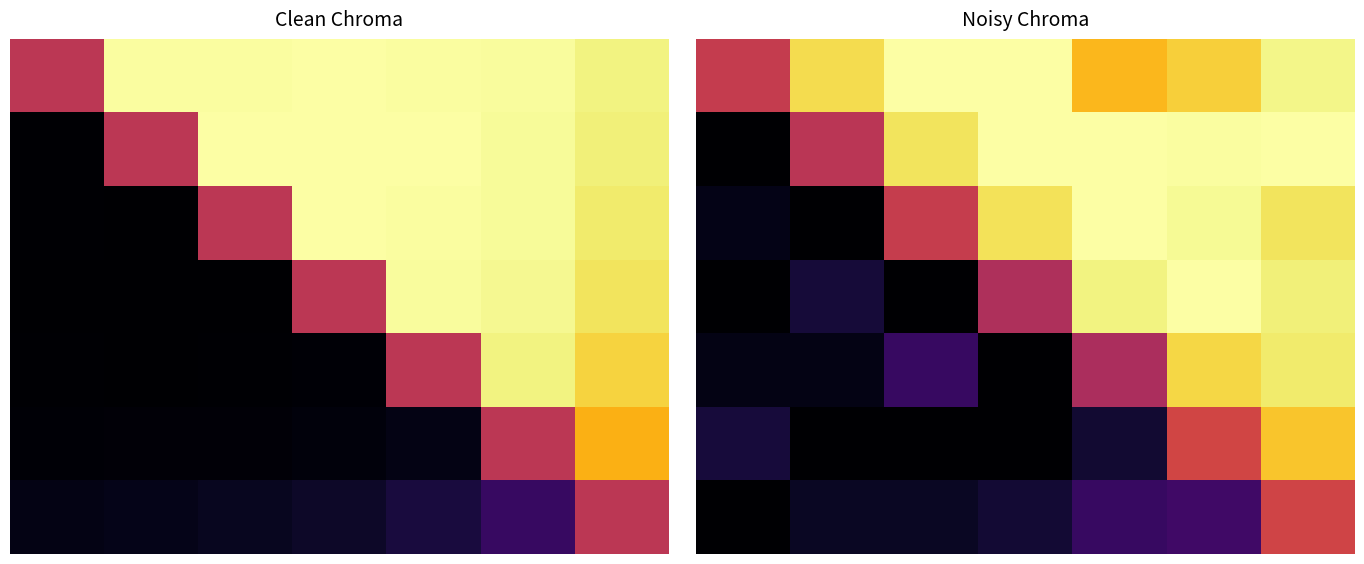

List the series in order of their peak value, highest first.

0, 1, 2, 3, 4, 5, 6